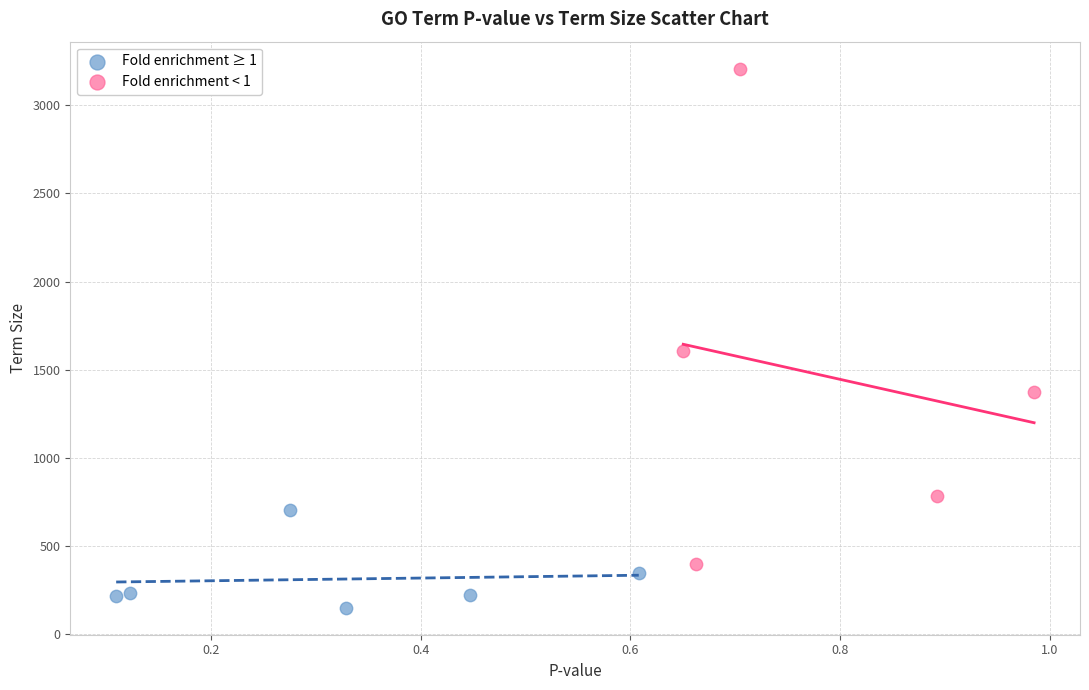

What are all the series names shown in the legend?

Fold enrichment ≥ 1, Fold enrichment < 1